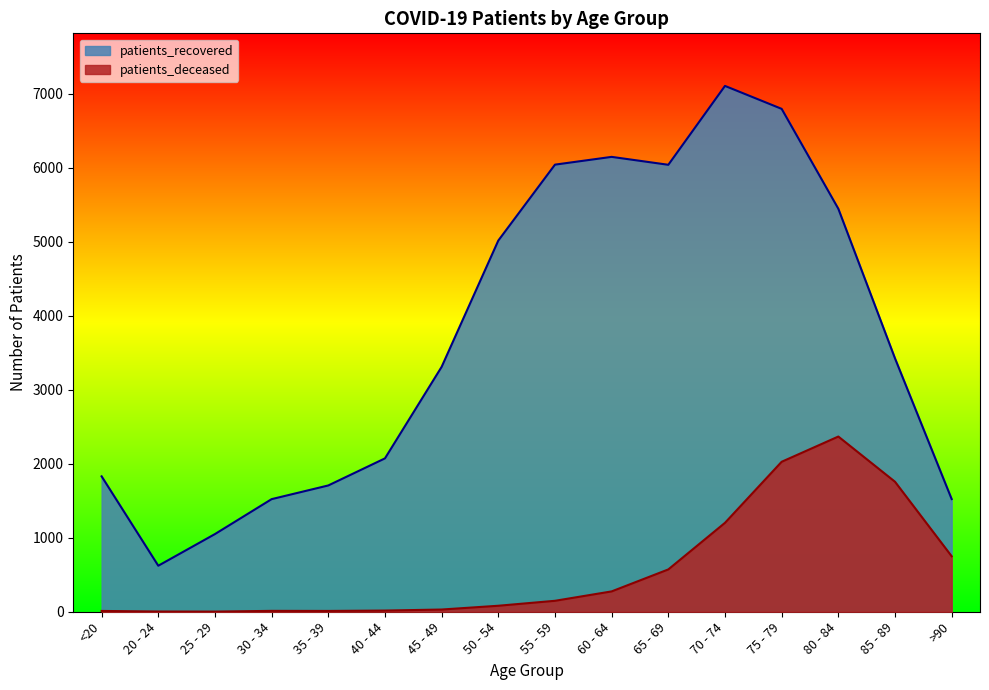

Reading left to right, what are all the values shown in this chart?

patients_deceased: <20=11	20 - 24=3	25 - 29=2	30 - 34=12	35 - 39=11	40 - 44=16	45 - 49=30	50 - 54=81	55 - 59=148	60 - 64=275	65 - 69=572	70 - 74=1202	75 - 79=2027	80 - 84=2368	85 - 89=1757	>90=750
patients_recovered: <20=1830	20 - 24=622	25 - 29=1050	30 - 34=1522	35 - 39=1707	40 - 44=2073	45 - 49=3310	50 - 54=5017	55 - 59=6043	60 - 64=6148	65 - 69=6041	70 - 74=7107	75 - 79=6797	80 - 84=5447	85 - 89=3425	>90=1523